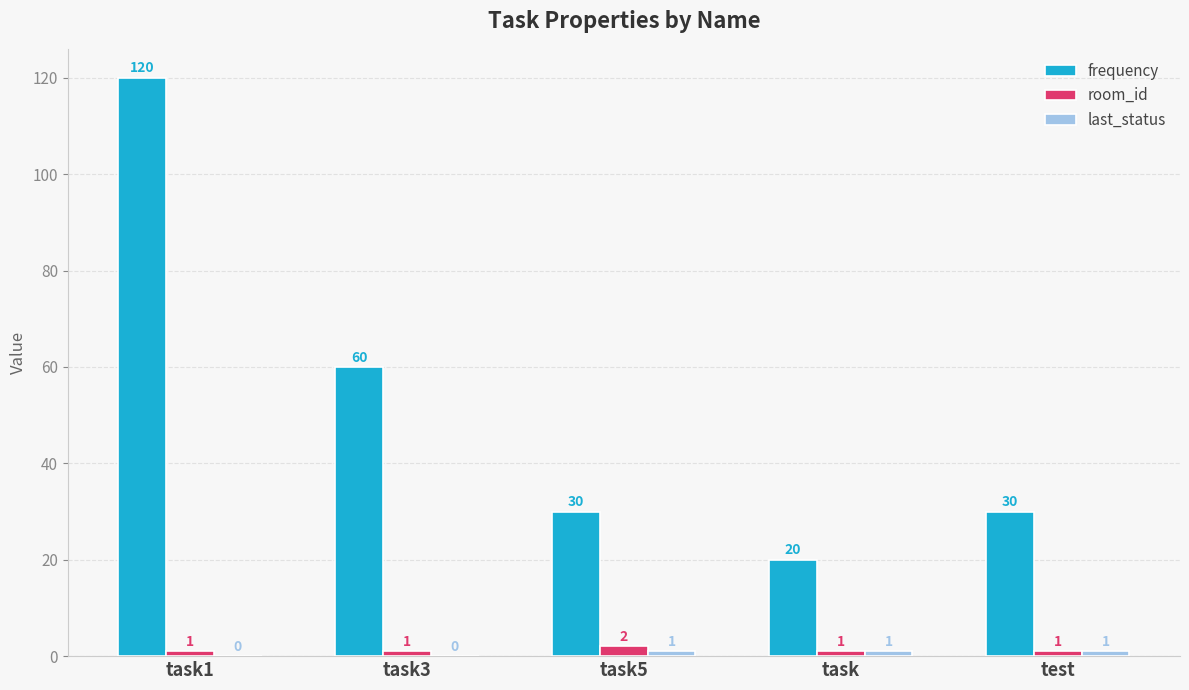

What is the maximum value shown in the chart?

120